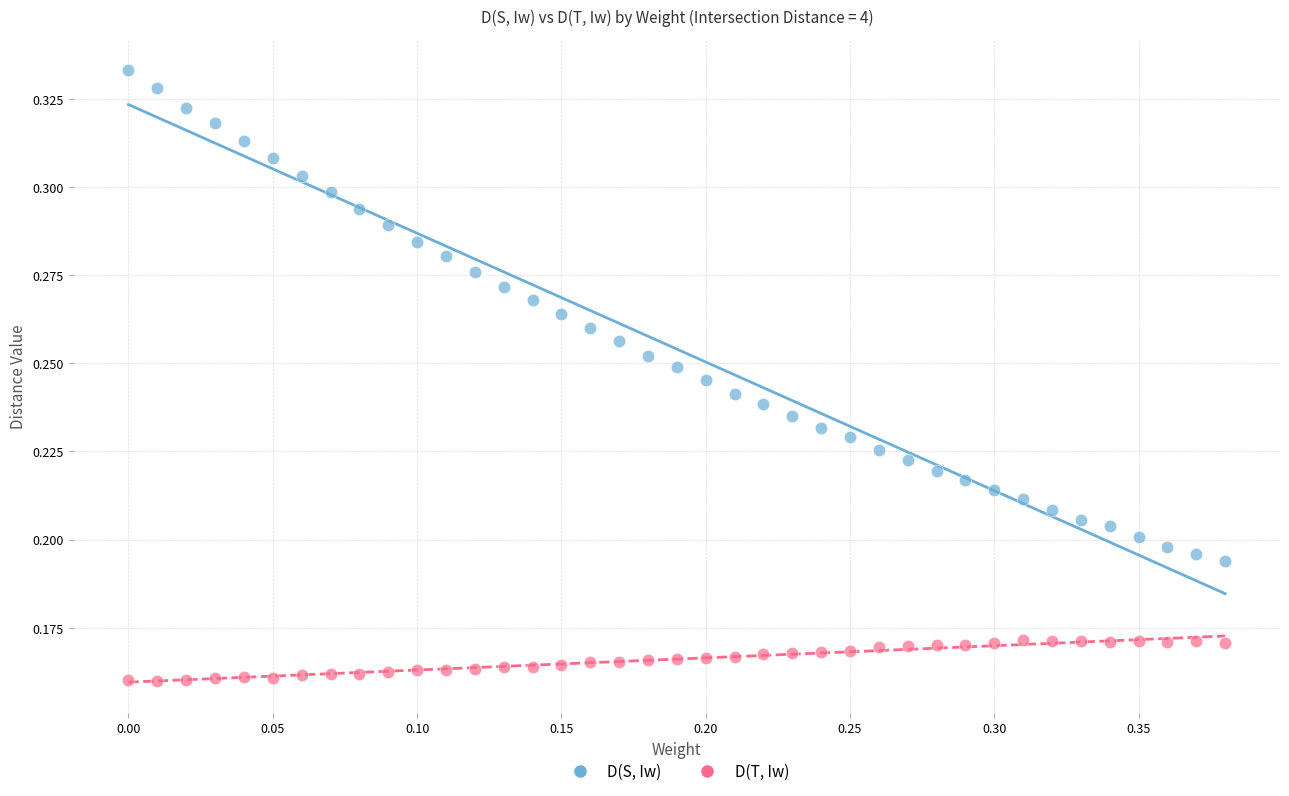

Which series contains the highest Y value?

D(S, Iw)